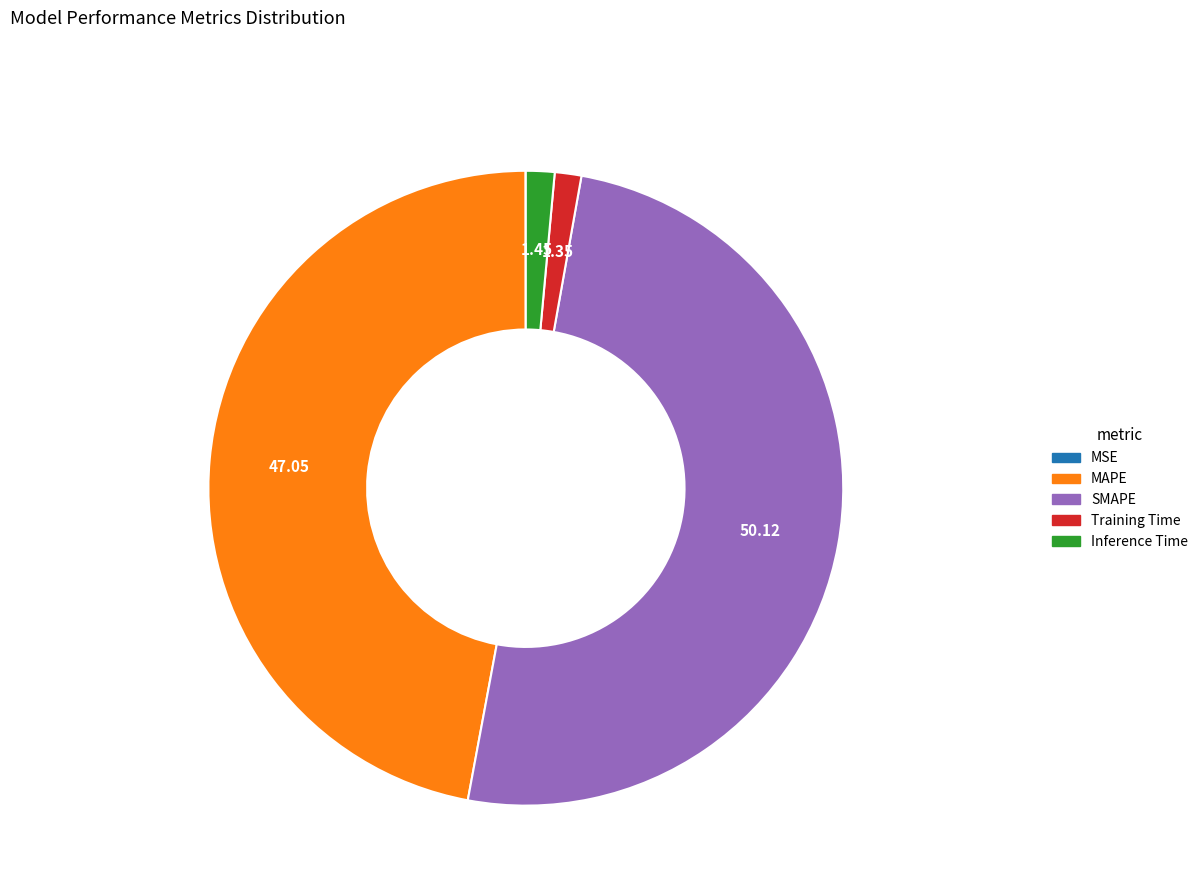

True or false: MAPE accounts for 41% of the total.

False